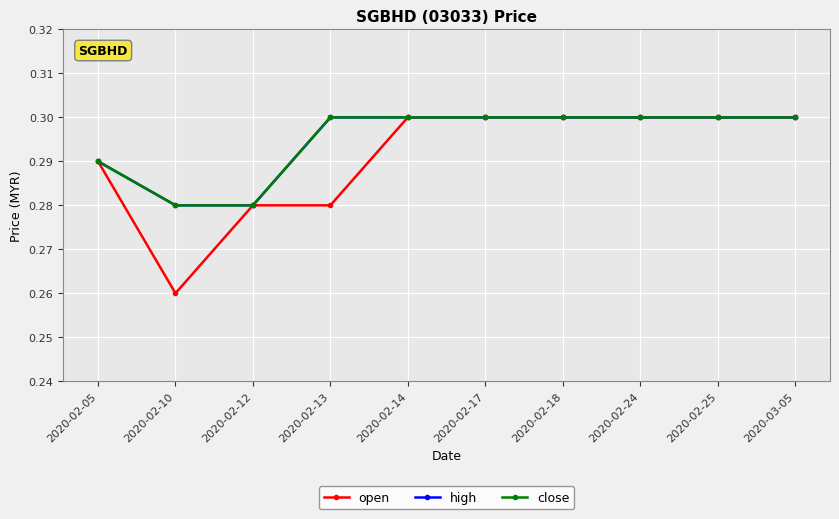

The close series shows 0.3 at 2020-02-12. True or false?

True